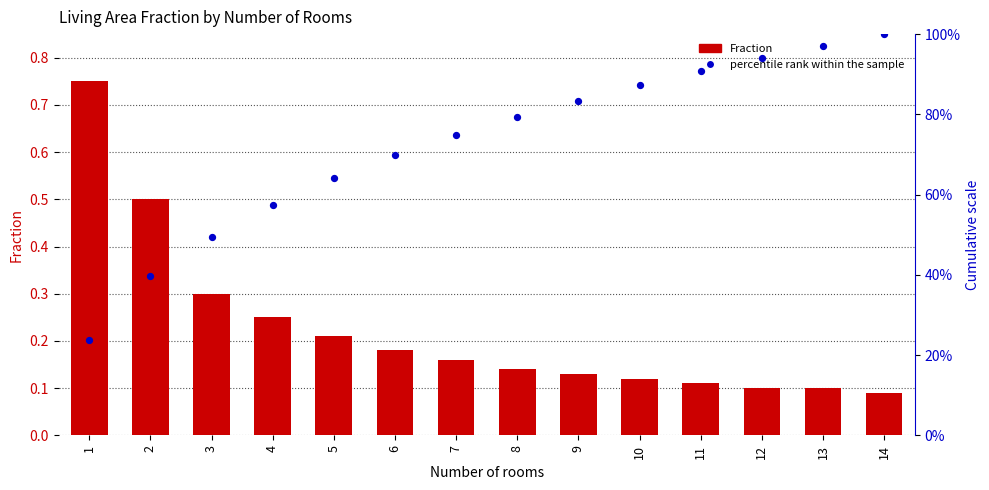

Is the value of Fraction at 13 greater than the value of percentile rank within the sample at 13?

No